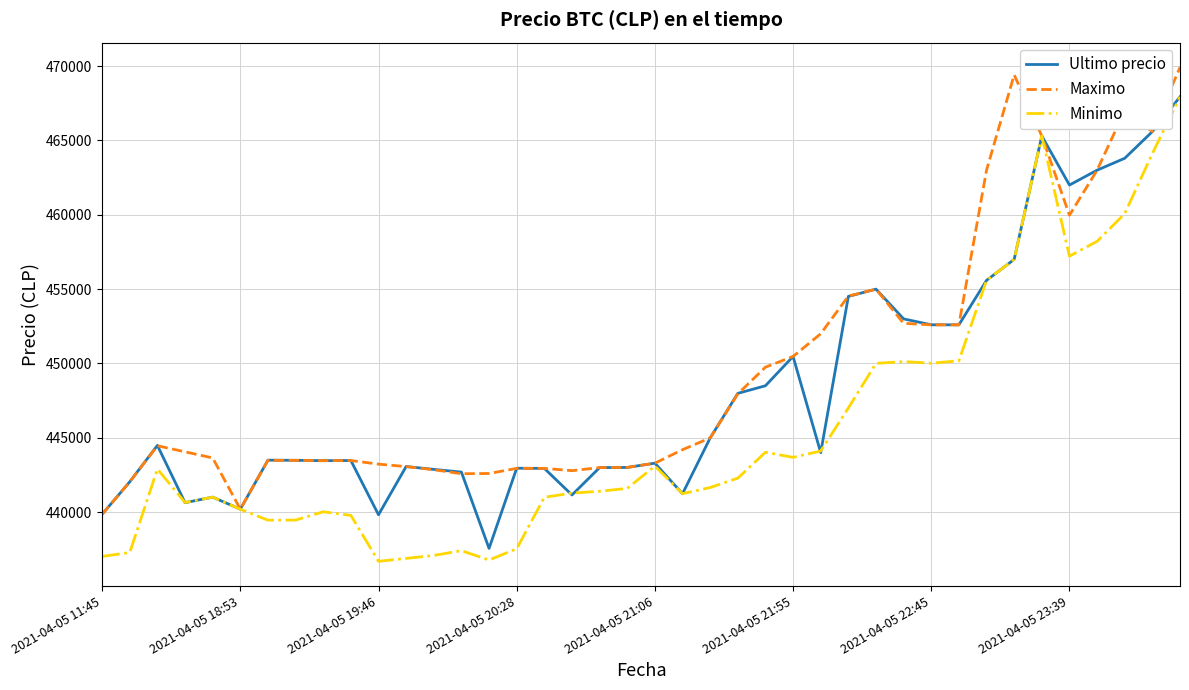

At how many categories does at least one series exceed 469127?

2